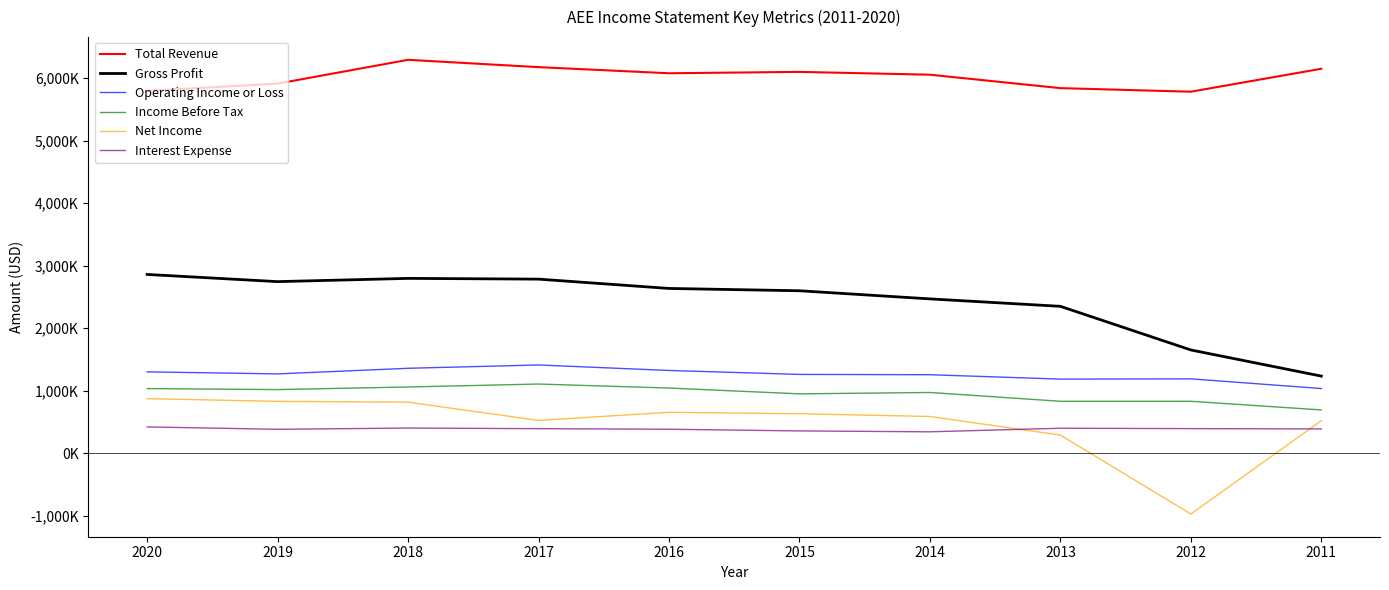

Is this an area chart (filled region under the line)?

No